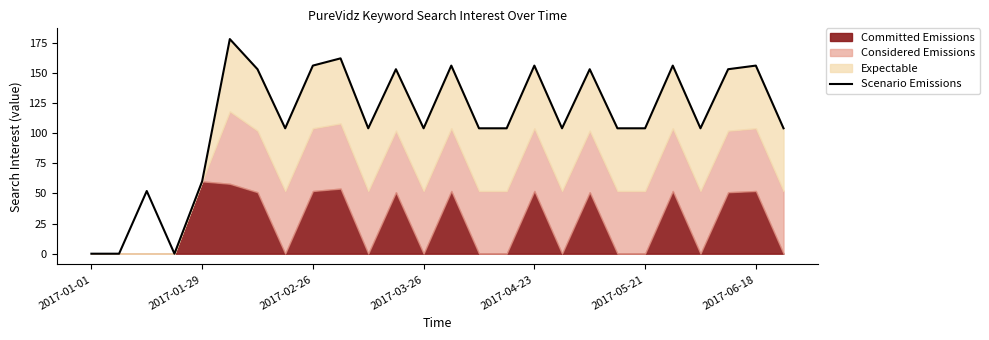

Does the chart display data point markers on the line(s)?

No